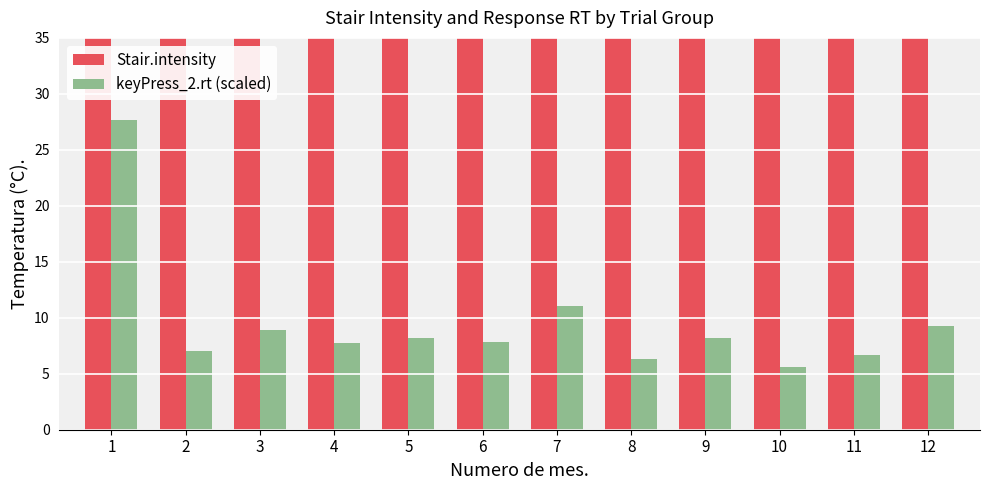

What is the spread (max minus min) of values at 4?

70.2